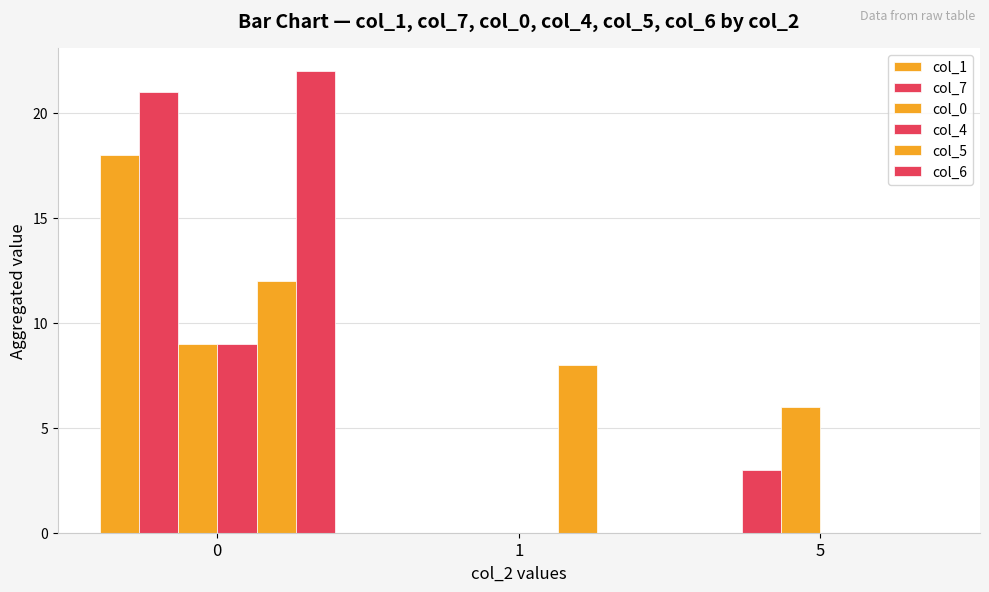

How many groups of bars are there?

3